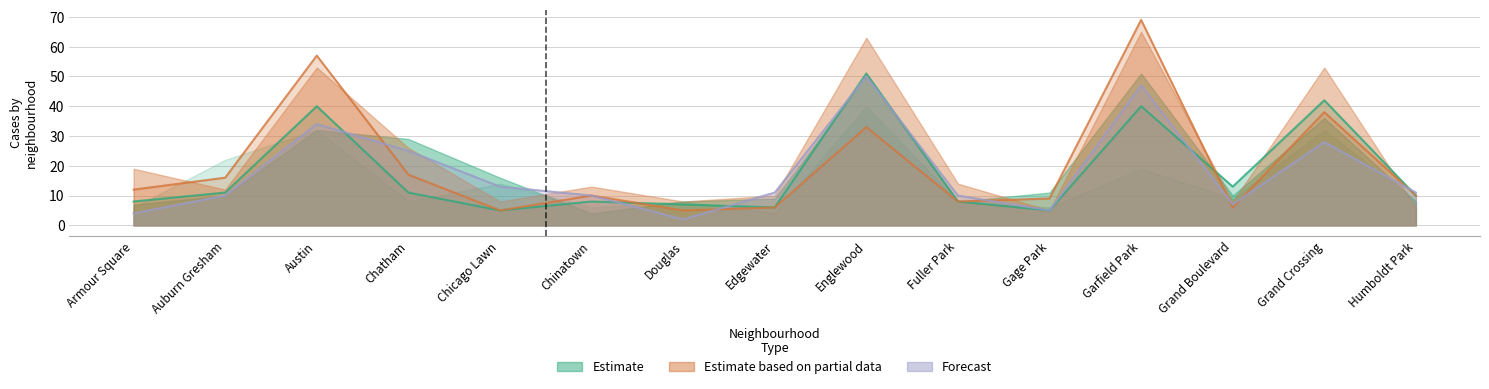

Where does the 2016 series first go above 10?

Auburn Gresham